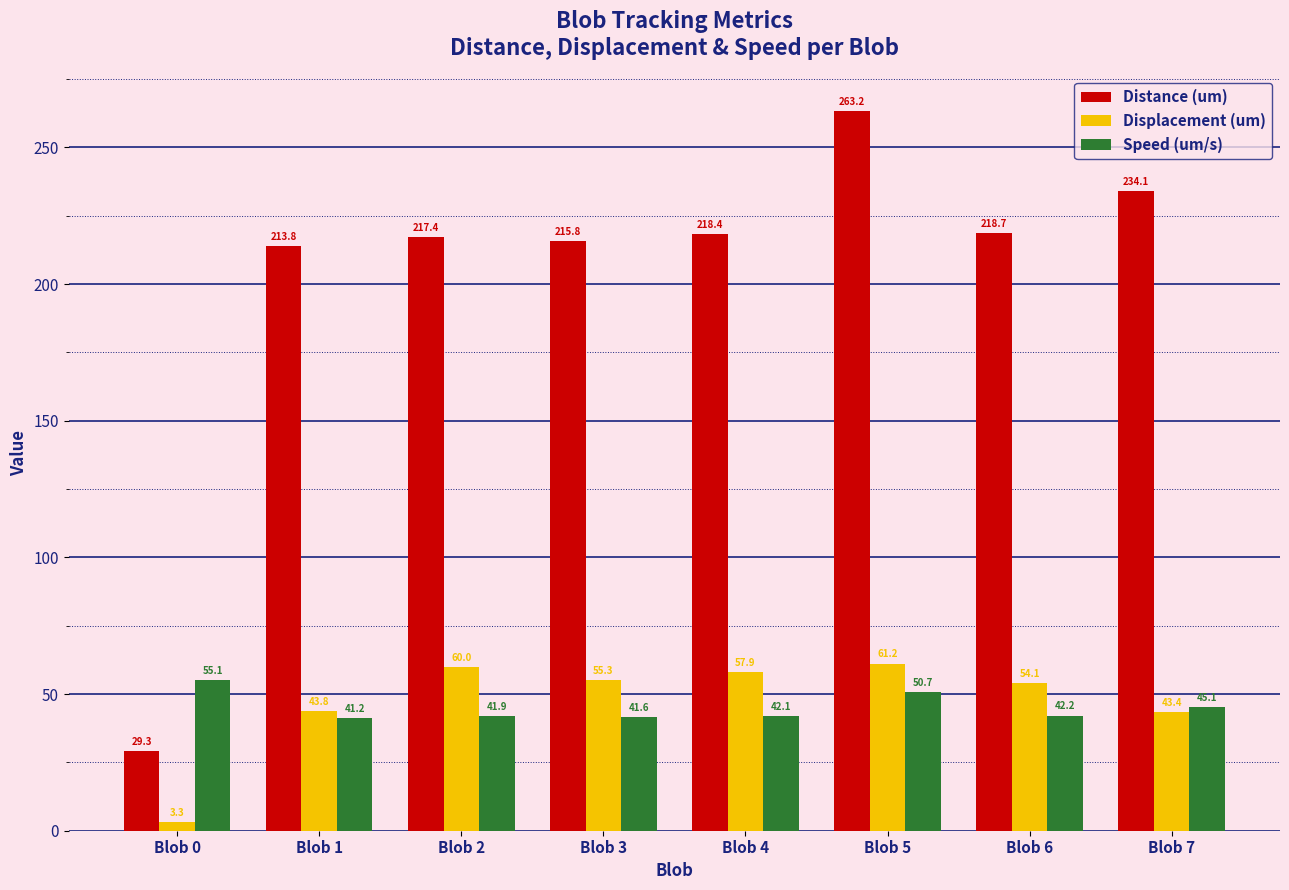

Where does the Distance (um) series first go above 218?

Blob 4